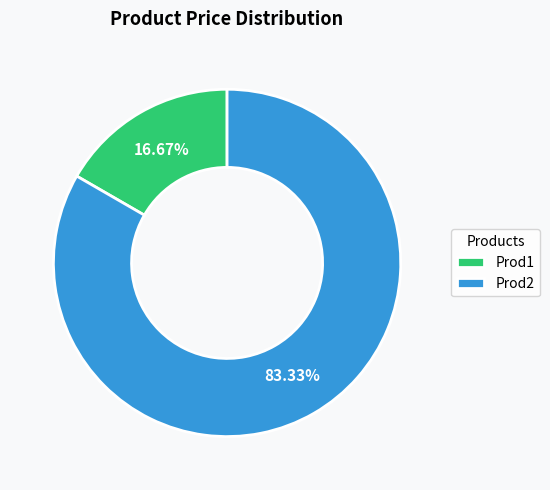

What percentage is the Prod1 slice, to the nearest percent?

17%